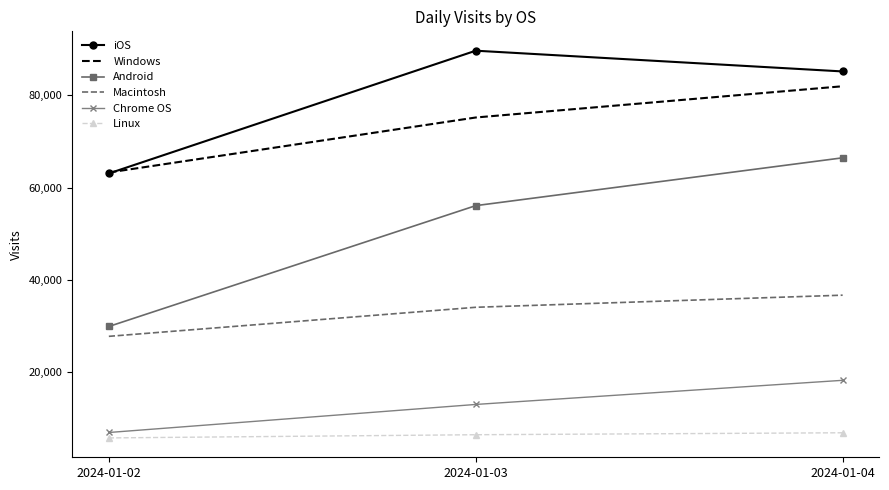

Reading left to right, extract all data points from this chart.

iOS: 2024-01-02=63048	2024-01-03=89615	2024-01-04=85125
Windows: 2024-01-02=63256	2024-01-03=75158	2024-01-04=81920
Android: 2024-01-02=29929	2024-01-03=56081	2024-01-04=66432
Macintosh: 2024-01-02=27796	2024-01-03=34084	2024-01-04=36705
Chrome OS: 2024-01-02=6986	2024-01-03=13056	2024-01-04=18279
Linux: 2024-01-02=5813	2024-01-03=6504	2024-01-04=6926